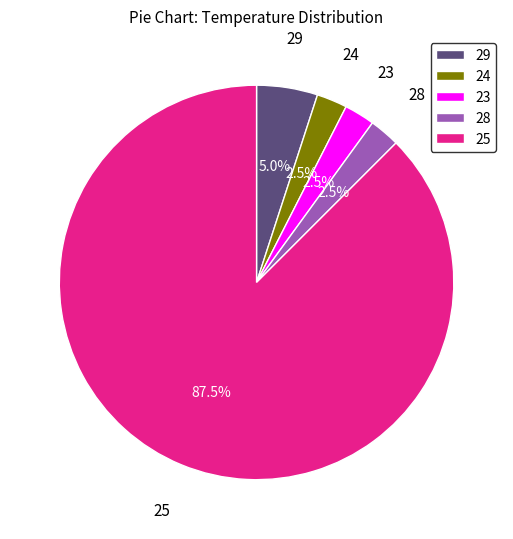

Which slice is the largest?

25